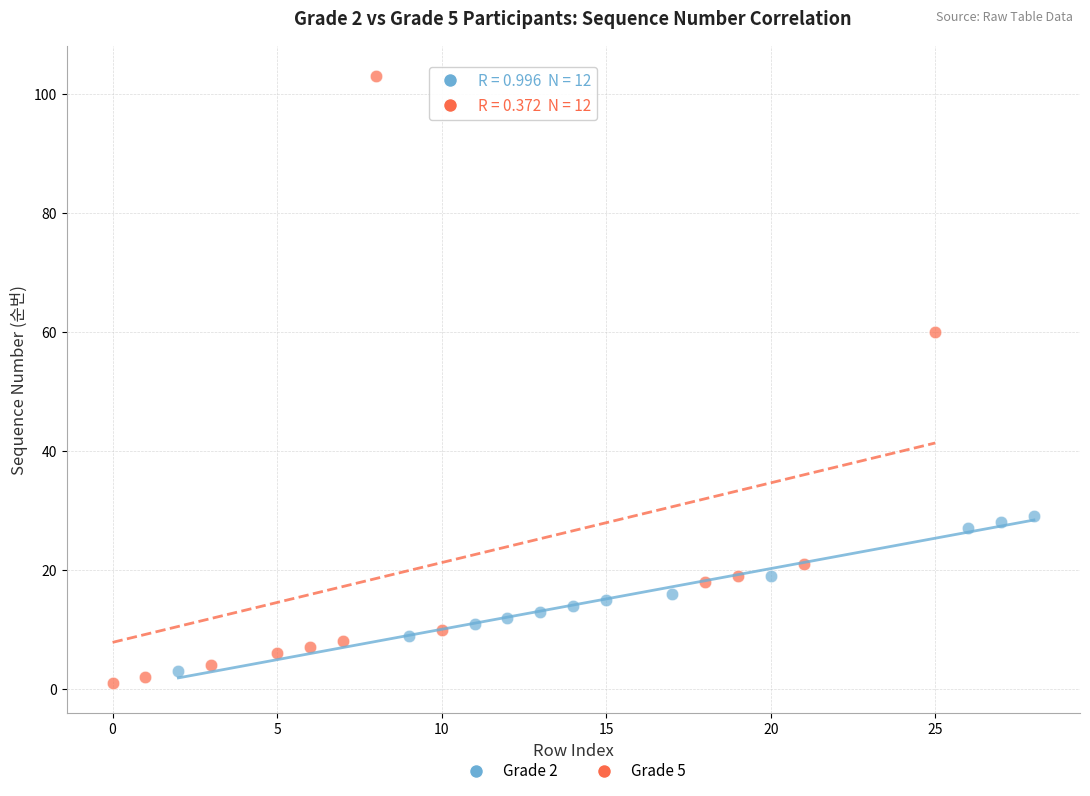

Which series has the widest spread of Y values?

Grade 5